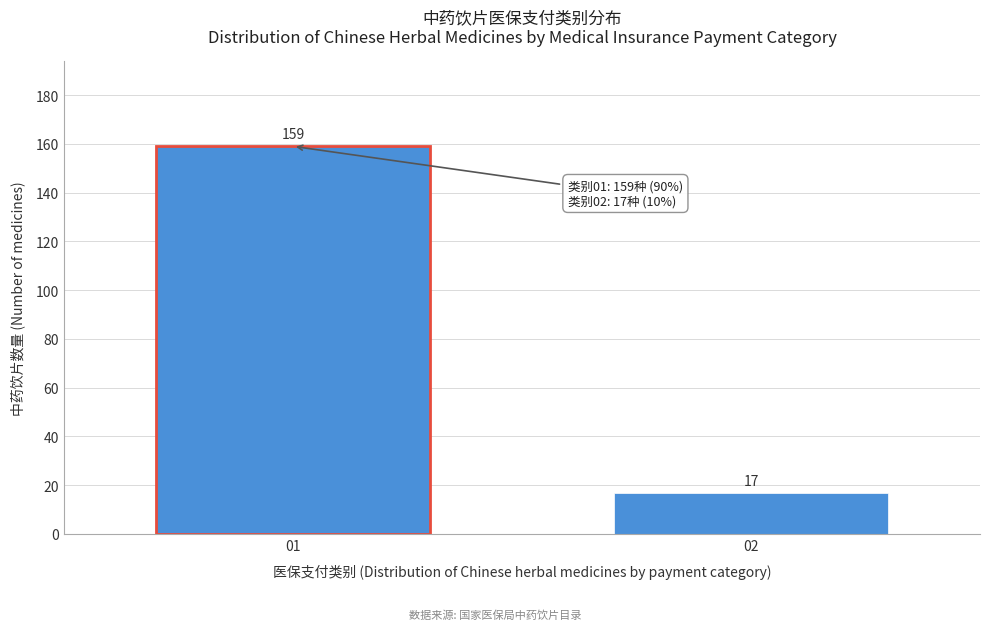

Reading right to left, transcribe all the data shown in this chart.

02=17	01=159